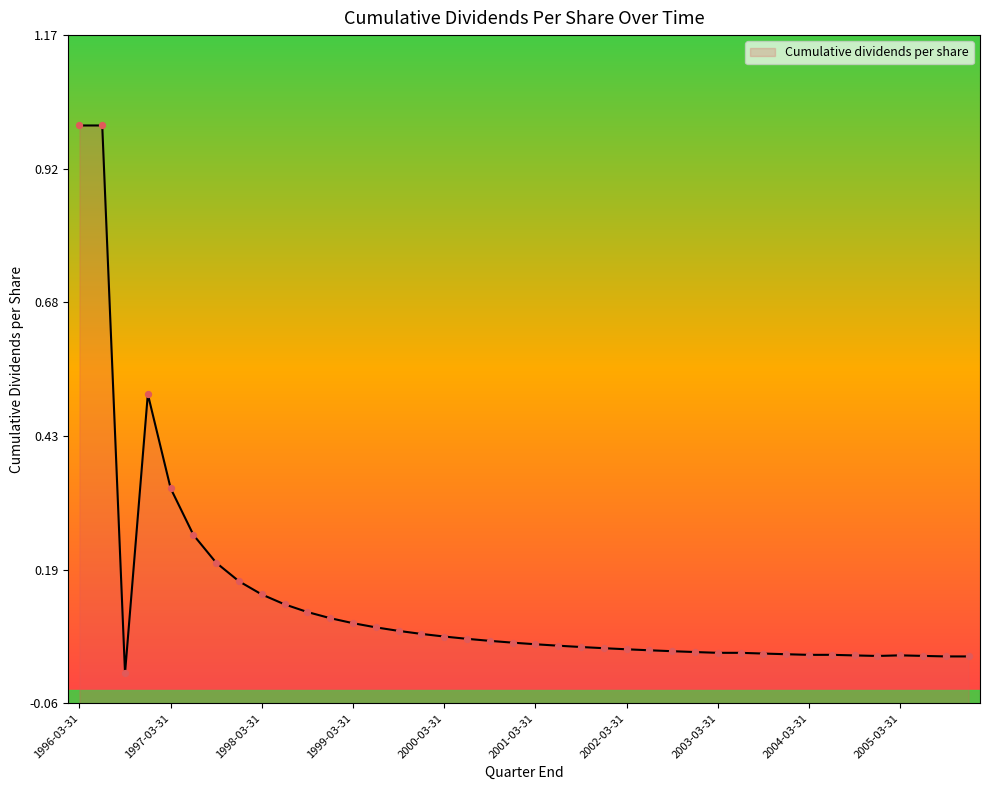

Between 1997-06-30 and 1997-03-31, which is larger?

1997-03-31